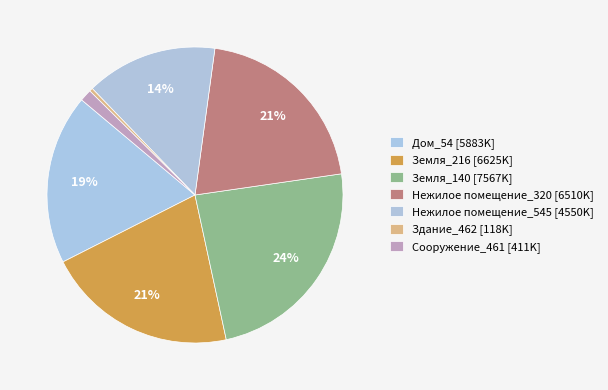

Is Сооружение_461 the majority of the pie?

No